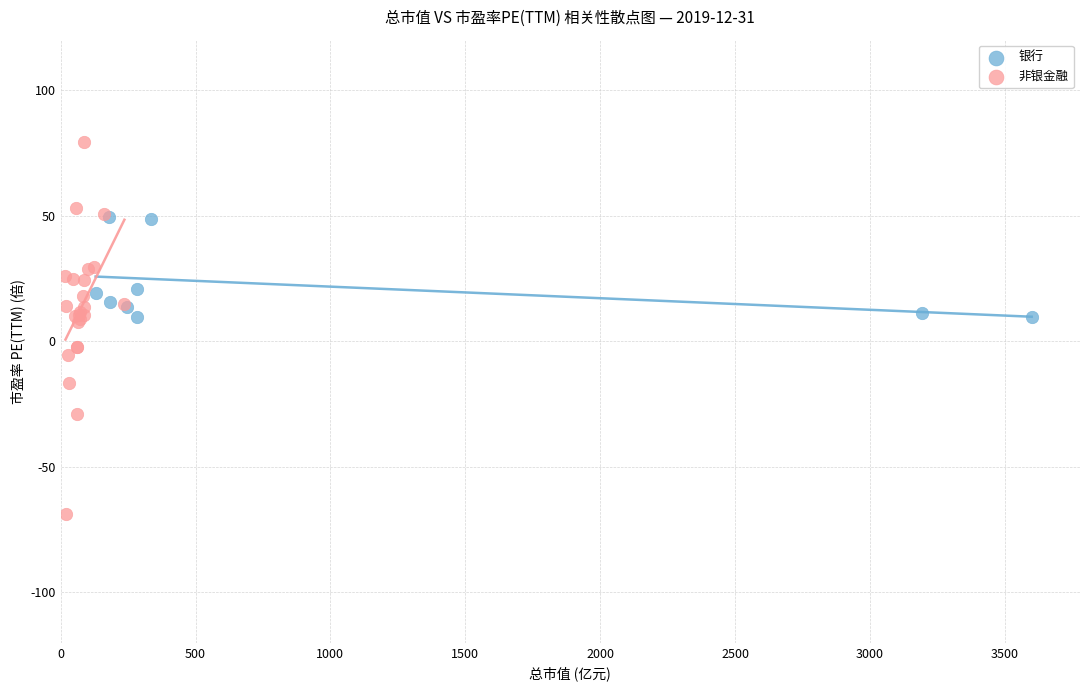

Which series contains the lowest Y value?

非银金融